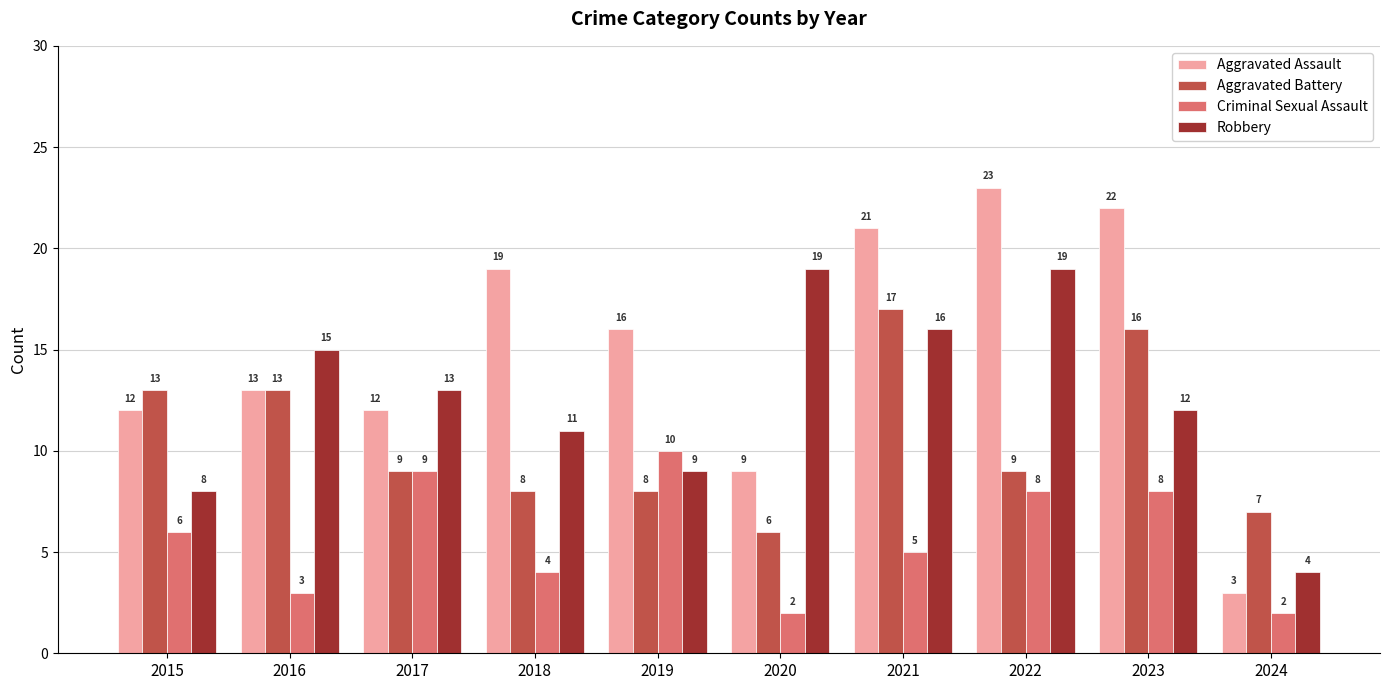

Count the Criminal Sexual Assault values in the range 3 to 8.

6